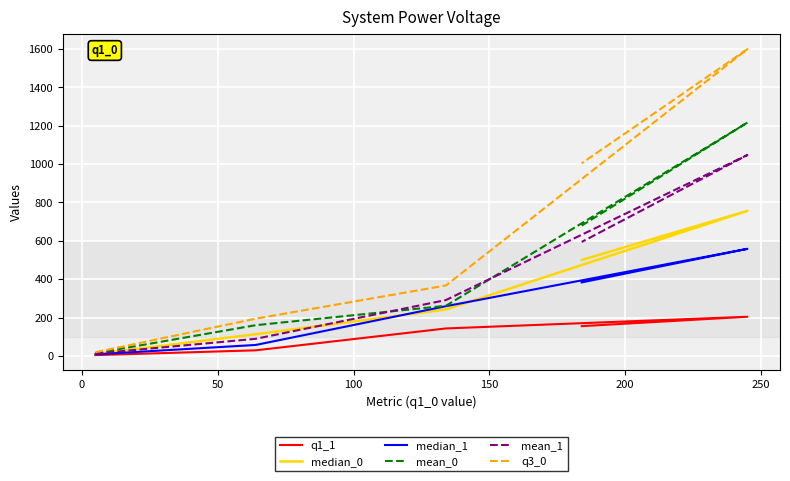

Which series has the largest range (max minus min)?

q3_0